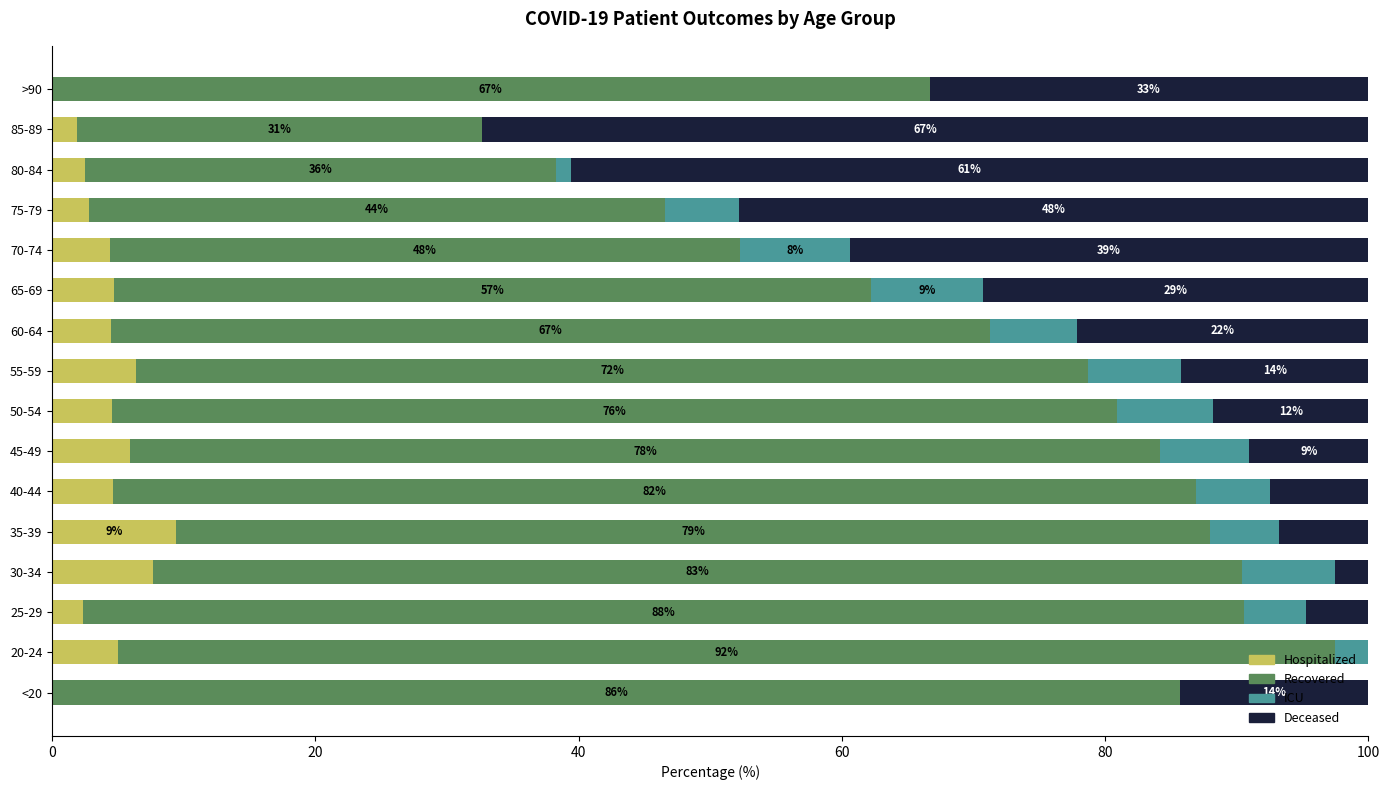

What is the total value across all series at 40-44?

100.0